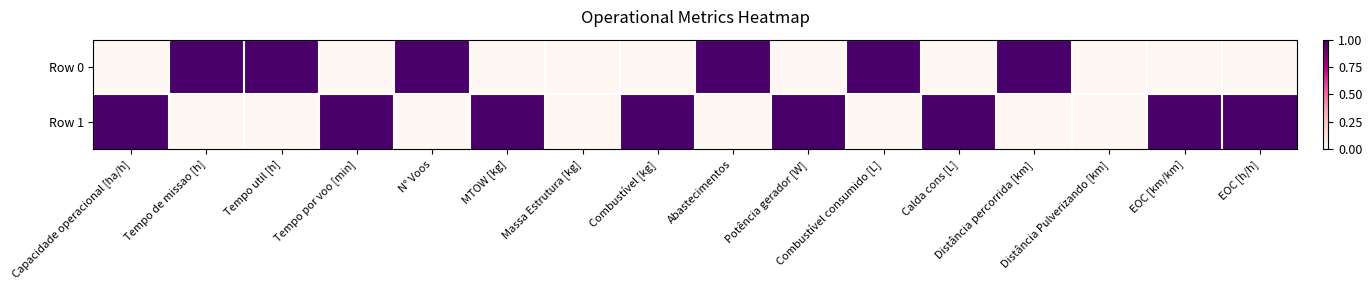

Which has a higher value, N° Voos or EOC [km/km]?

N° Voos